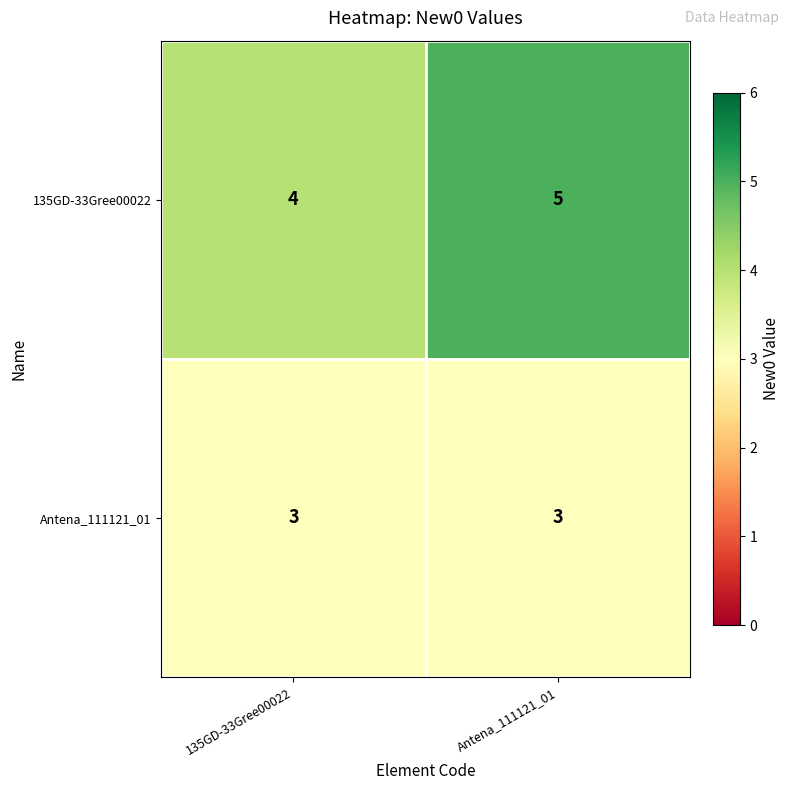

Reading left to right, what are all the values shown in this chart?

135GD-33Gree00022: 135GD-33Gree00022=4	Antena_111121_01=5
Antena_111121_01: 135GD-33Gree00022=3	Antena_111121_01=3